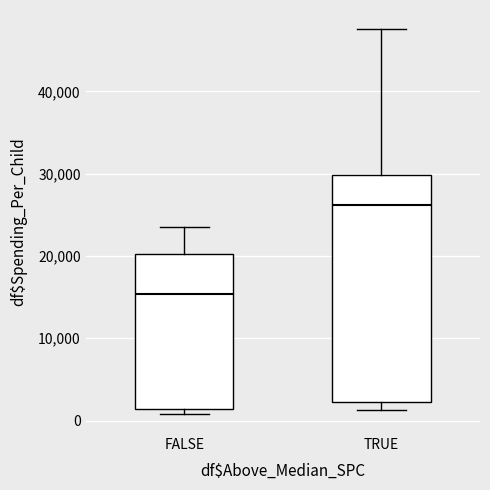

Reading left to right, transcribe this box plot: for each box, give where its median line is, the range the box spans, and where its two whiskers end, as read against the y-axis. The values are not printed on the chart, so give them approximately, as read against the axis.

FALSE: median 15000, box 1000 to 20000, whiskers 1000 (just below the box's lower edge) to 24000
TRUE: median 26000, box 2000 to 30000, whiskers 1000 to 48000